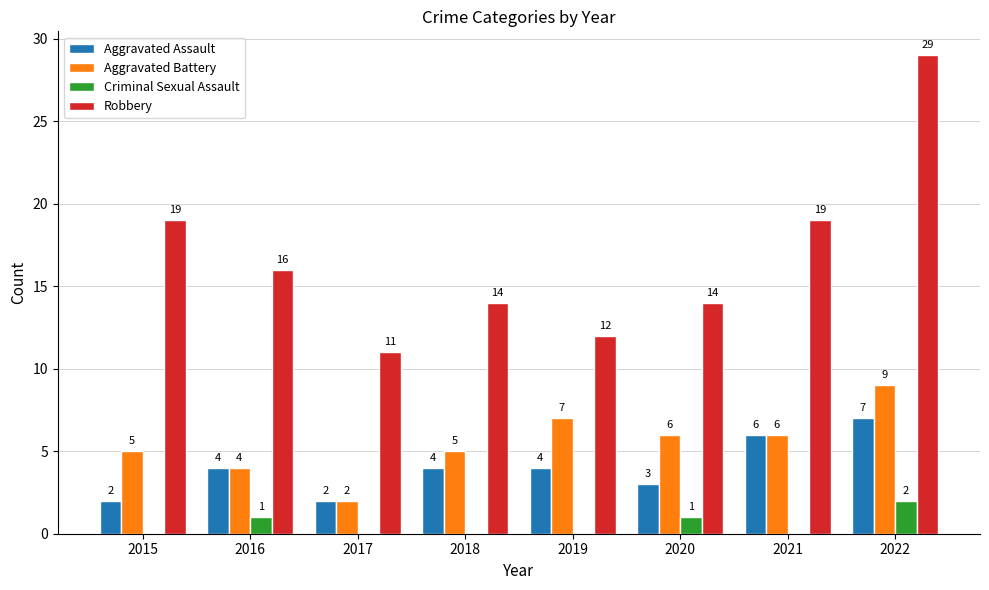

At which label does Robbery reach its peak?

2022